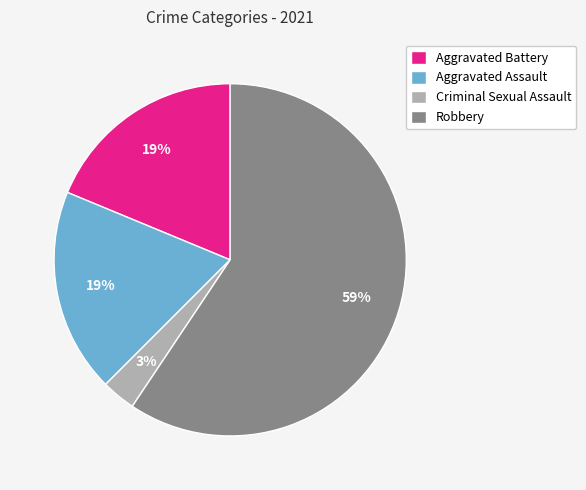

Does Robbery represent more than half of the total?

Yes